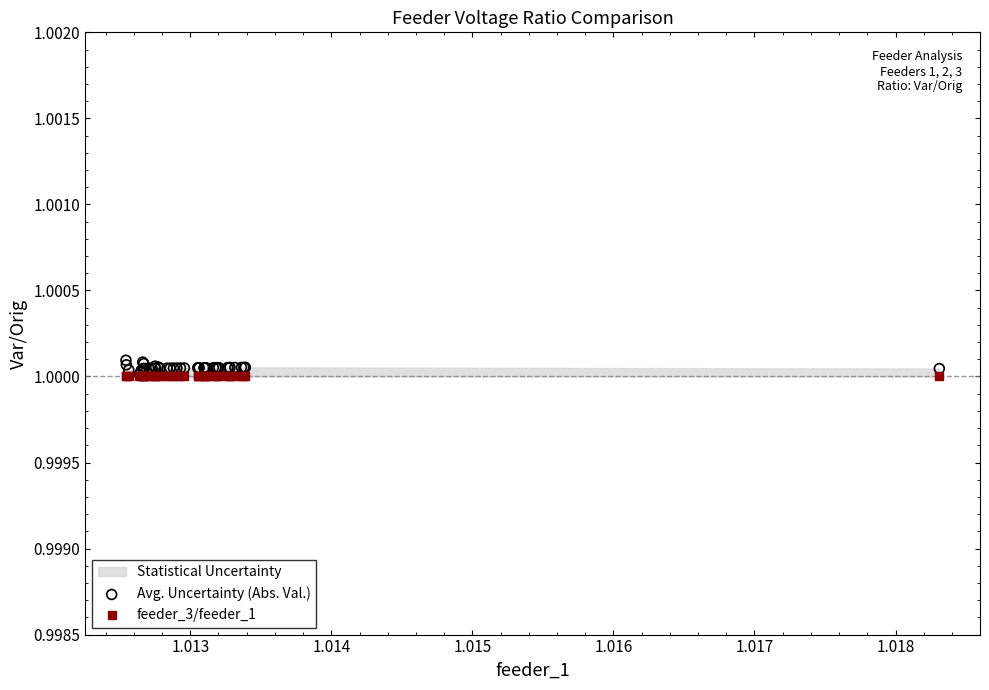

Which series reaches the maximum Y coordinate?

Avg. Uncertainty (Abs. Val.)